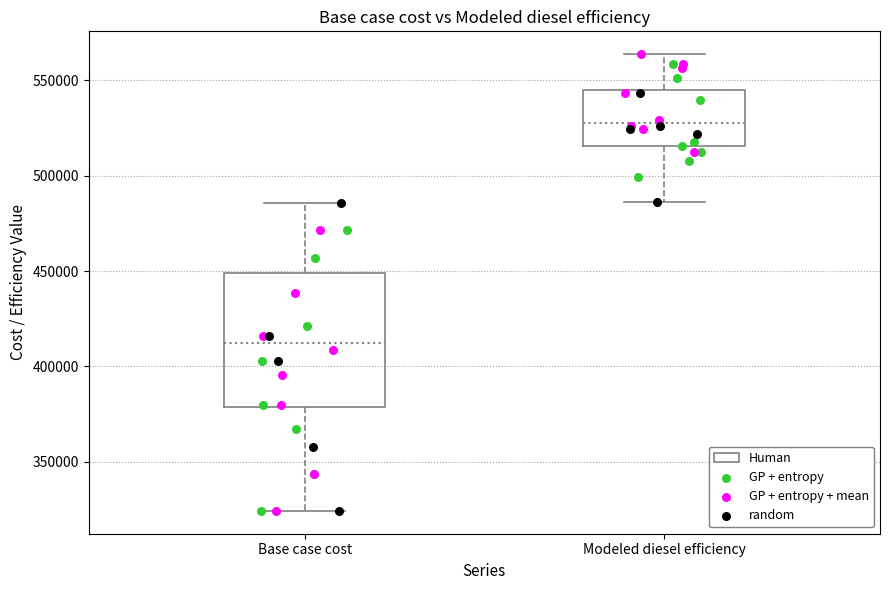

Reading left to right, transcribe this box plot: for each box, give where its median line is, the range the box spans, and where its two whiskers end, as read against the y-axis. The values are not printed on the chart, so give them approximately, as read against the axis.

Base case cost: median 410000, box 380000 to 450000, whiskers 325000 to 485000
Modeled diesel efficiency: median 530000, box 515000 to 545000, whiskers 485000 to 565000